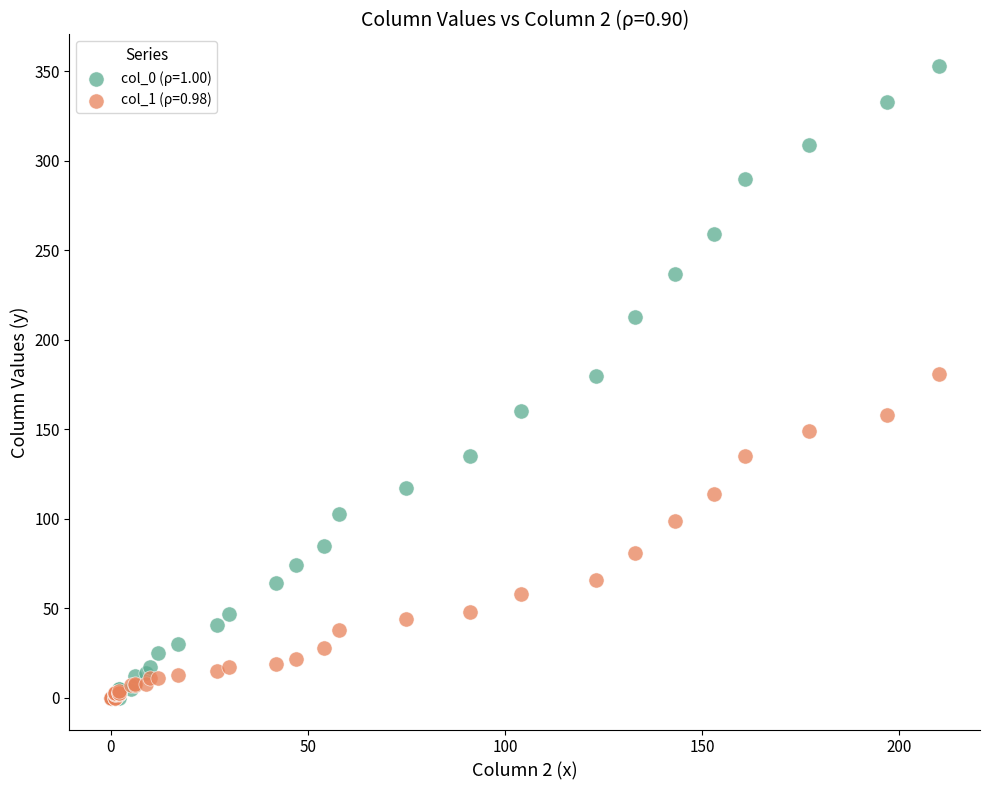

Which series has the widest spread of Y values?

col_0 (ρ=1.00)